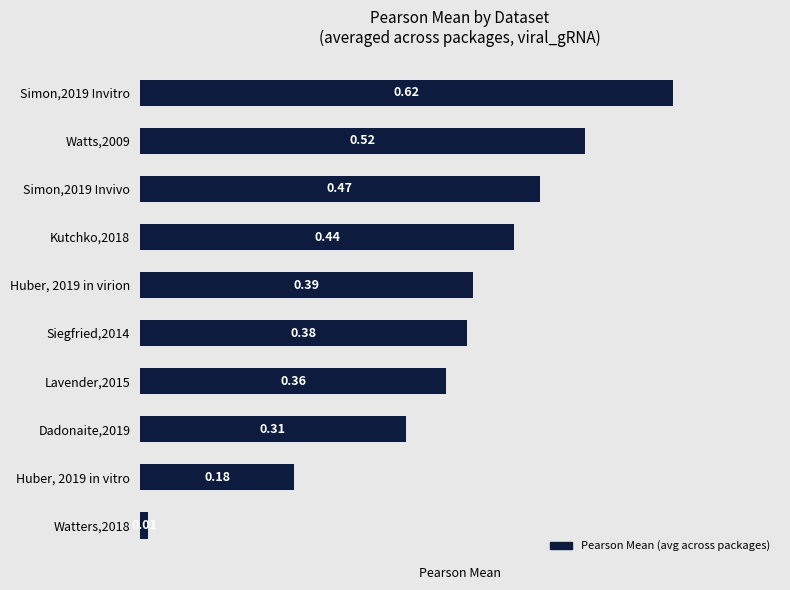

What is the sum of the values at Watts,2009 and Siegfried,2014?

0.9